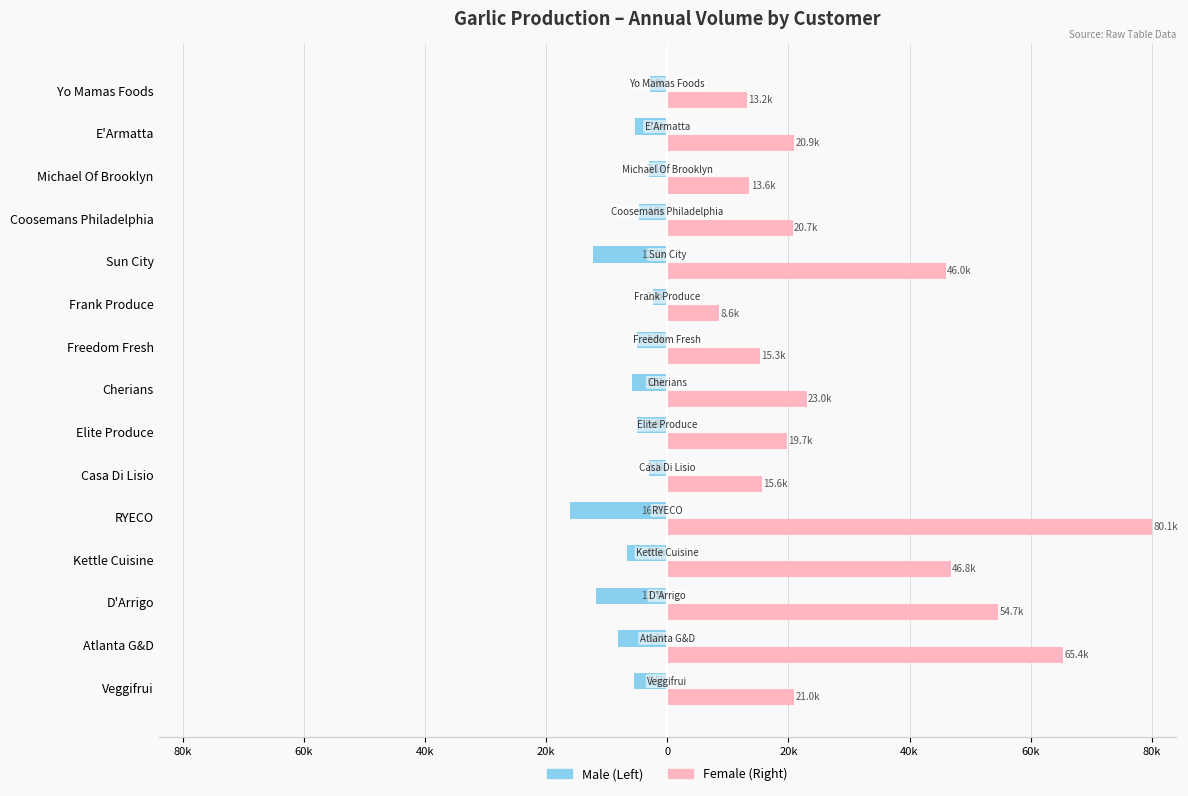

Reading left to right, extract all data points from this chart.

Male: -5500	-8172	-11712	-6640	-16040	-3072	-5040	-5760	-5040	-2400	-12312	-4752	-3072	-5296	-2880
Female: 21000	65376	54672	46800	80080	15600	19700	23040	15320	8600	46014	20736	13568	20928	13200